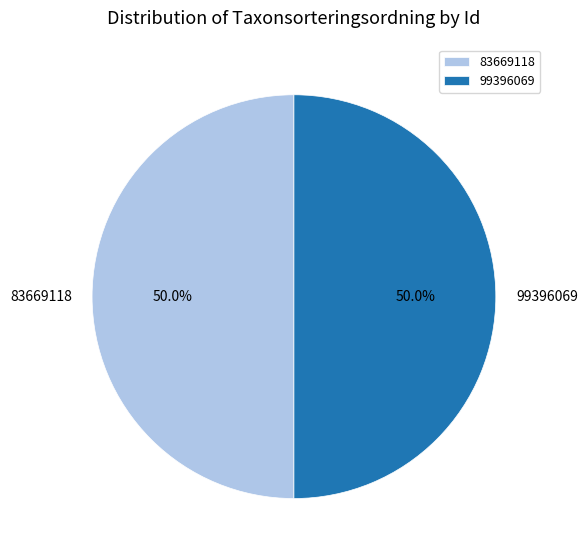

To the nearest percent, what is the average slice percentage?

50%